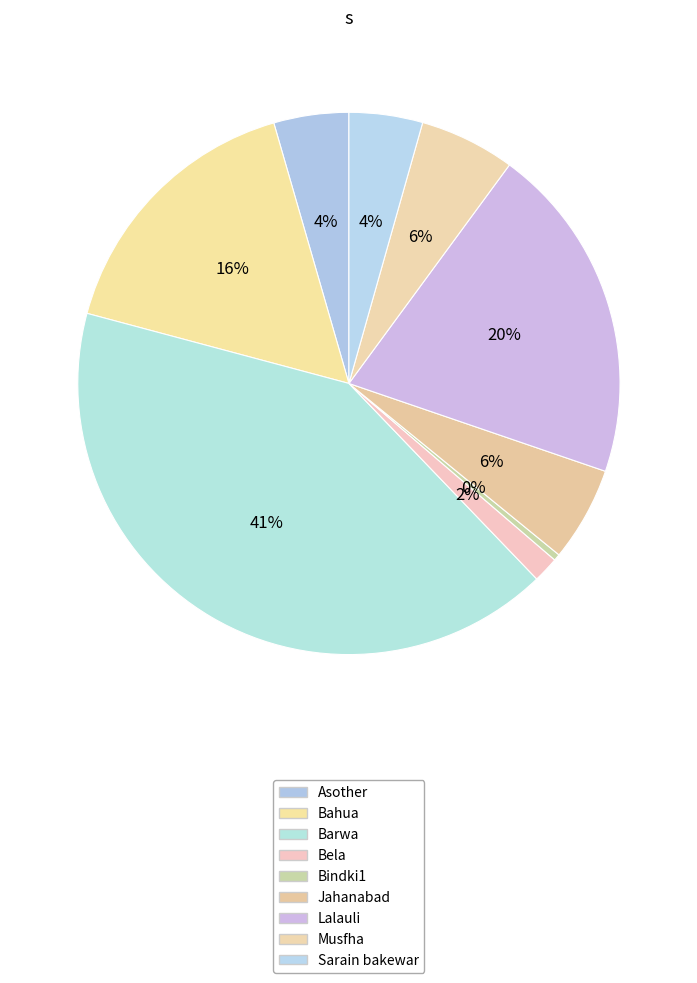

Is there any slice that represents more than half of the pie?

No